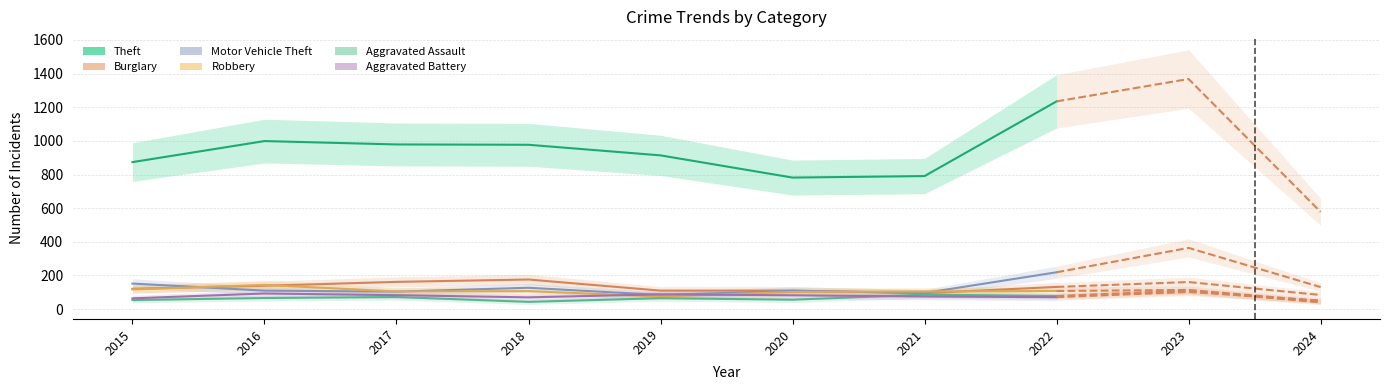

The Theft series shows 874 at 2015. True or false?

True